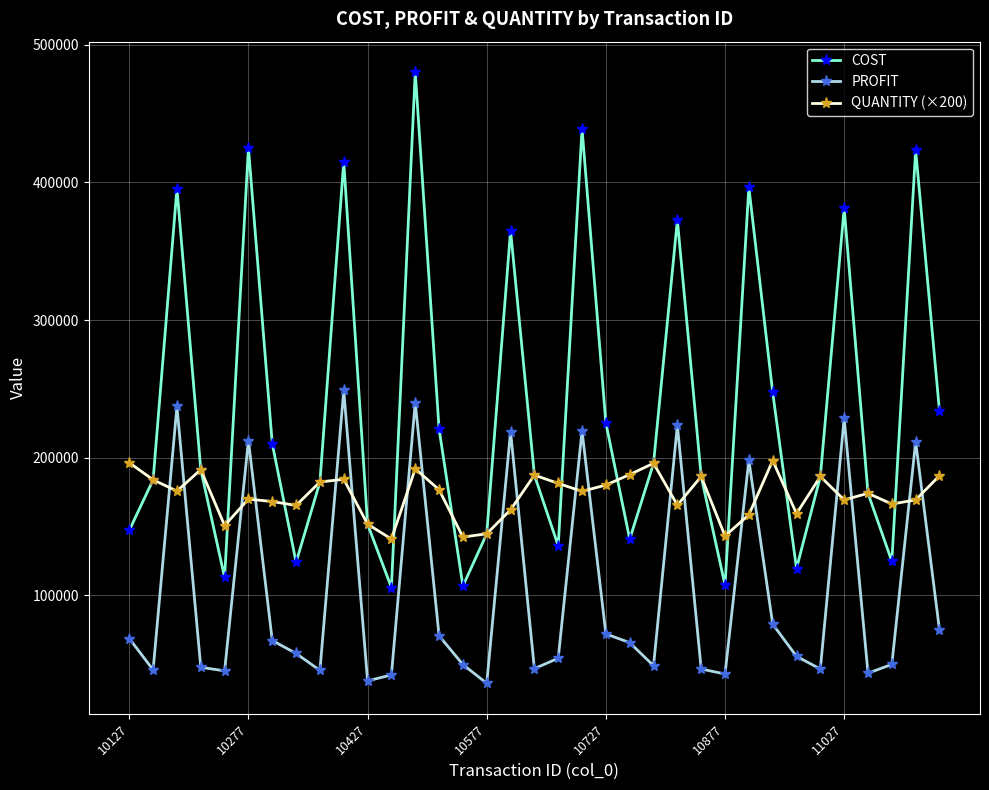

What are all the series names shown in the legend?

COST, PROFIT, QUANTITY (×200)